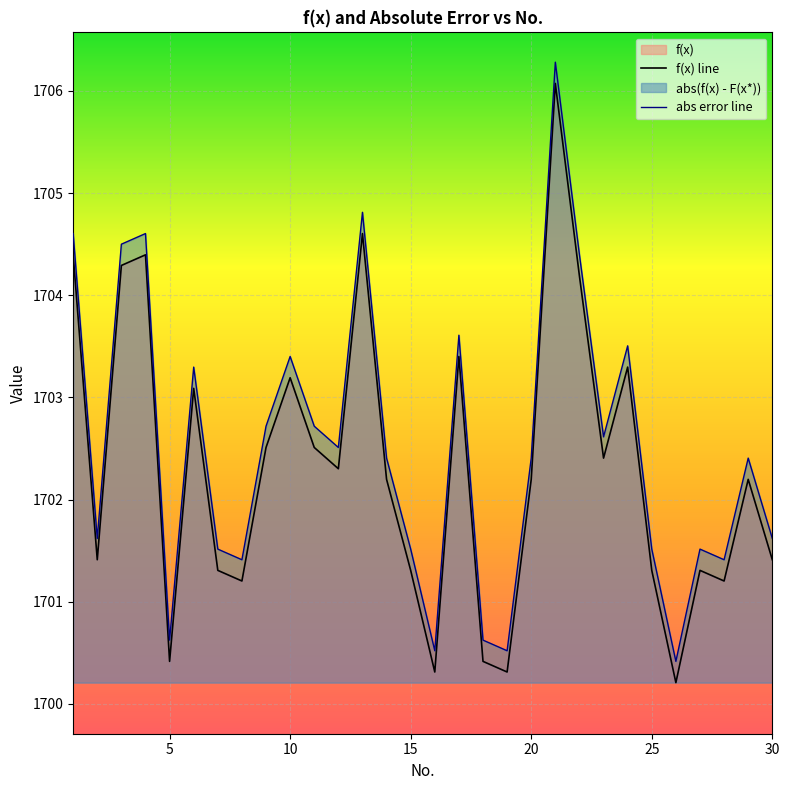

True or false: abs error line and f(x) line cross at least once.

False